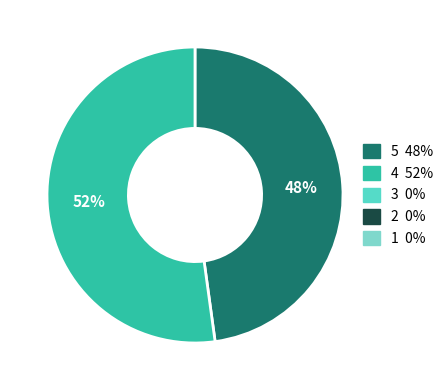

To the nearest percent, what is the difference between the largest and smallest slice percentages?

4%